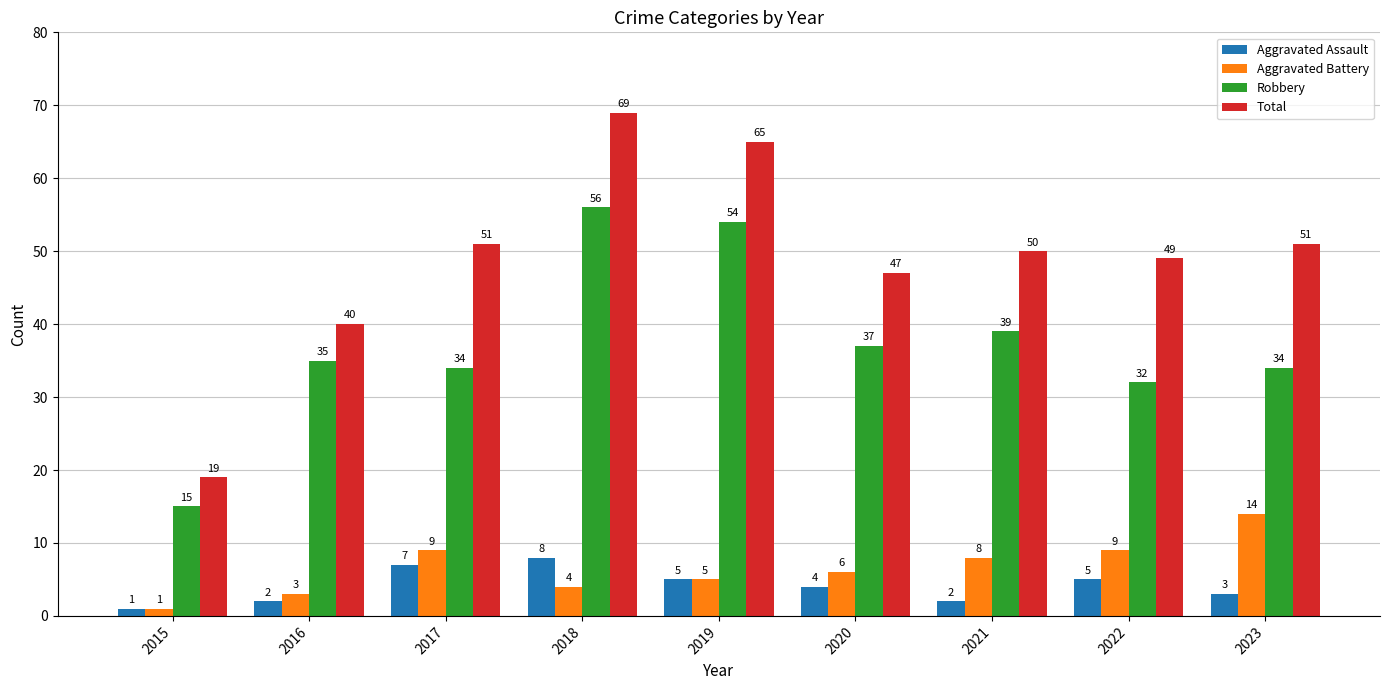

Reading left to right, extract all data points from this chart.

Aggravated Assault: 1	2	7	8	5	4	2	5	3
Aggravated Battery: 1	3	9	4	5	6	8	9	14
Robbery: 15	35	34	56	54	37	39	32	34
Total: 19	40	51	69	65	47	50	49	51